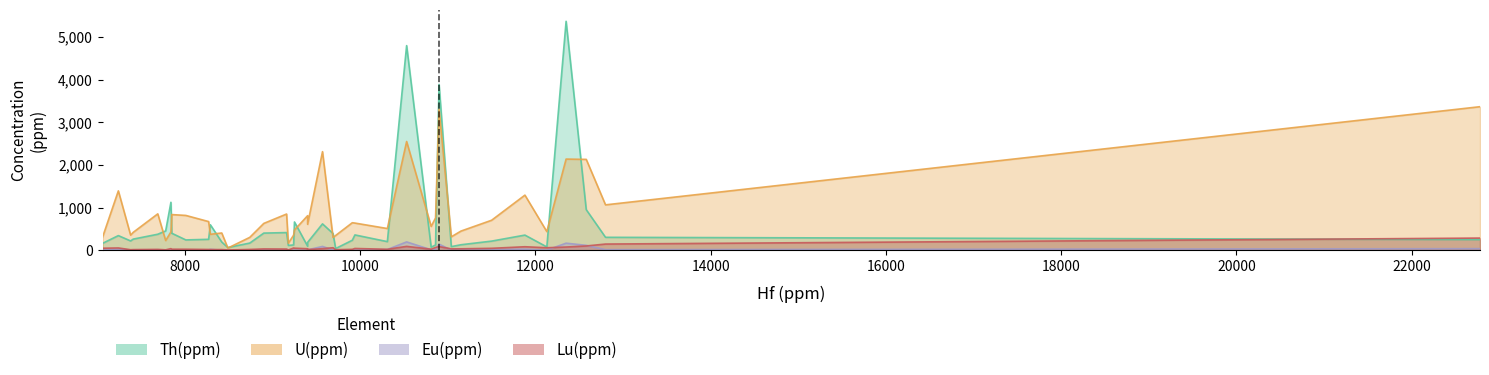

The value of U(ppm) at 11 is 360.1. True or false?

False